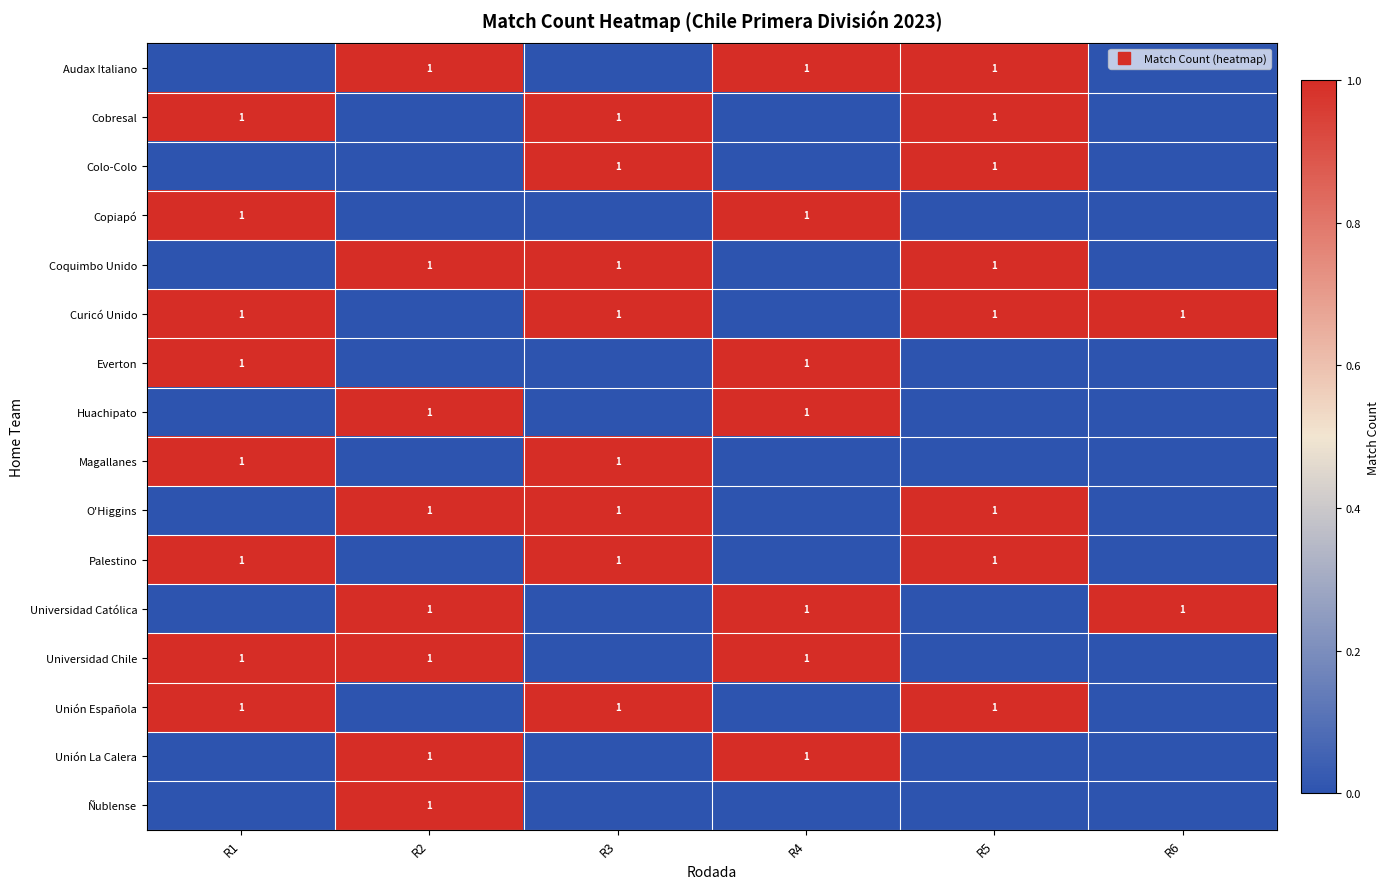

Which series has the largest range (max minus min)?

Audax Italiano